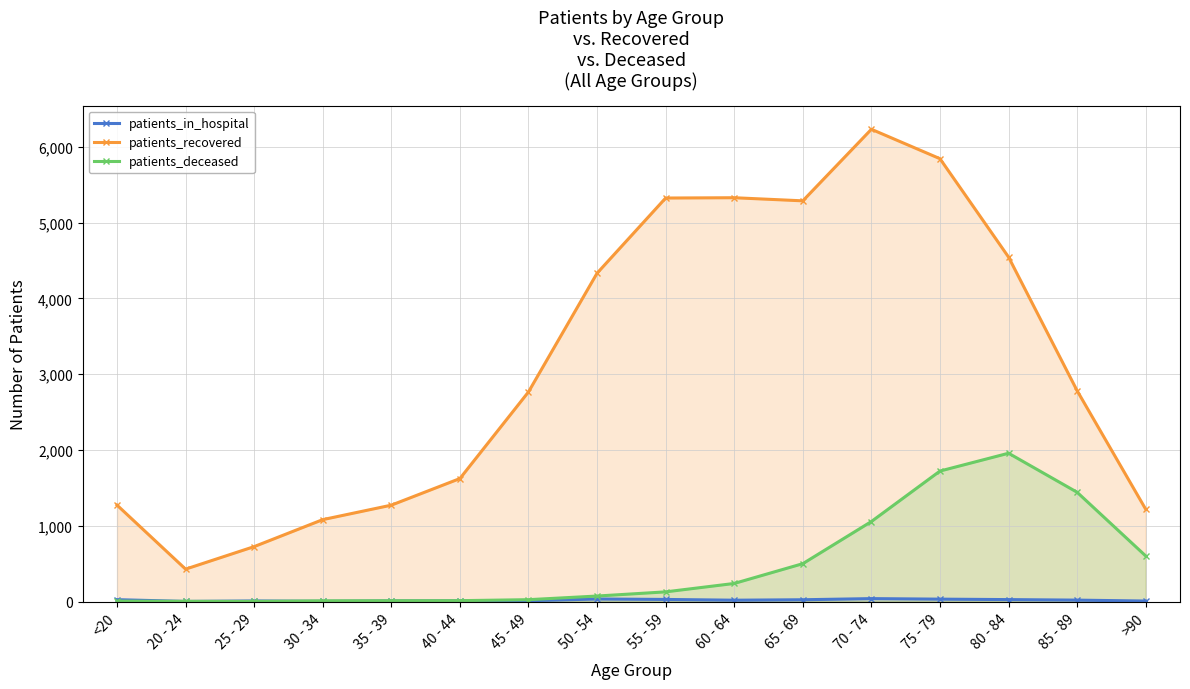

True or false: patients_in_hospital has a value of 1 at 20 - 24.

False